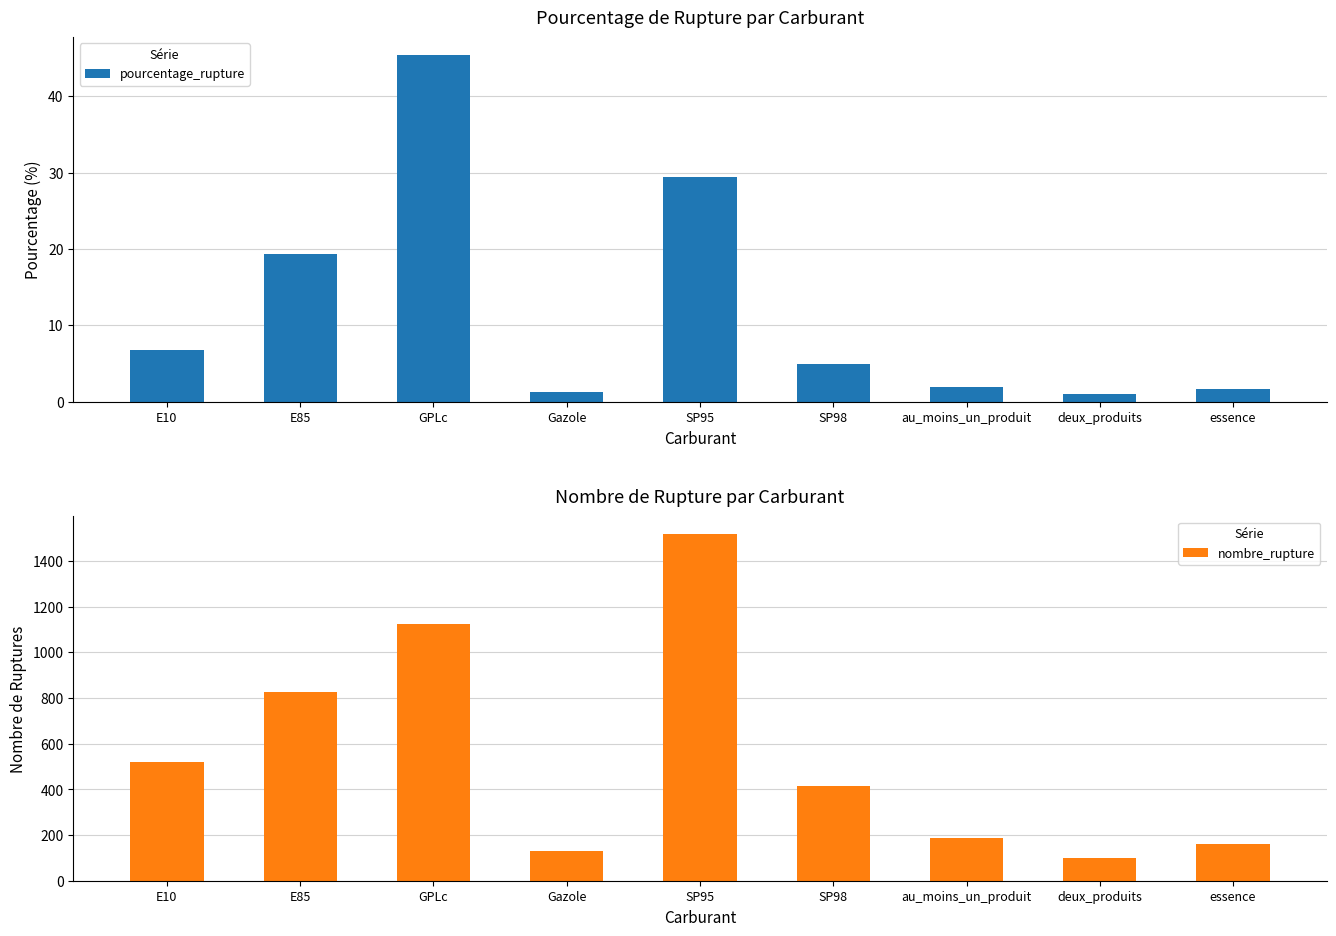

What are all the series names shown in the legend?

pourcentage_rupture, nombre_rupture